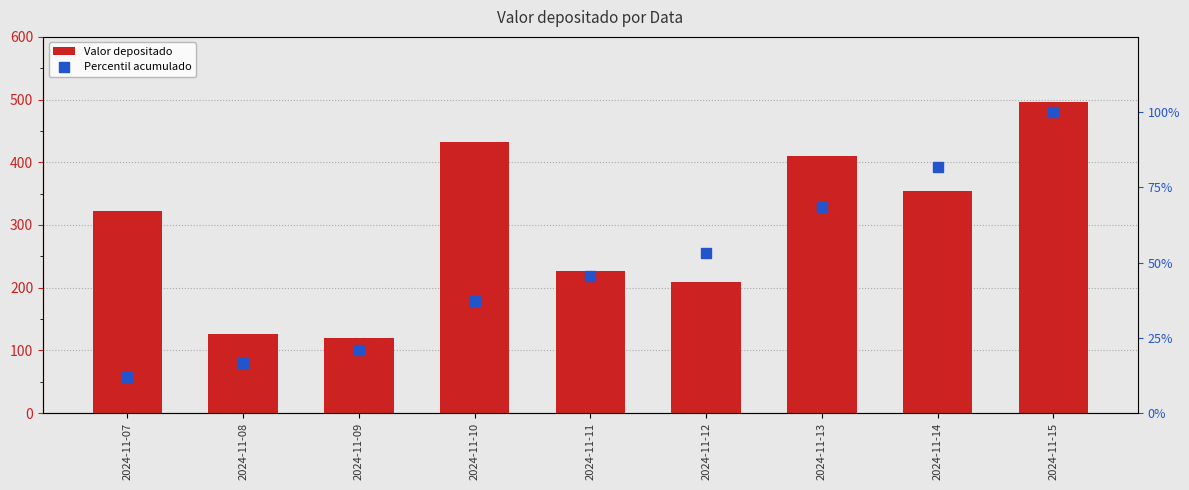

Which has a higher value, 2024-11-11 or 2024-11-09?

2024-11-11